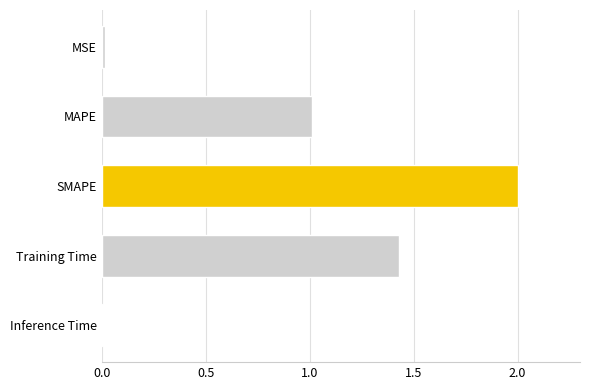

Is it true that the value at SMAPE is 2.0?

True